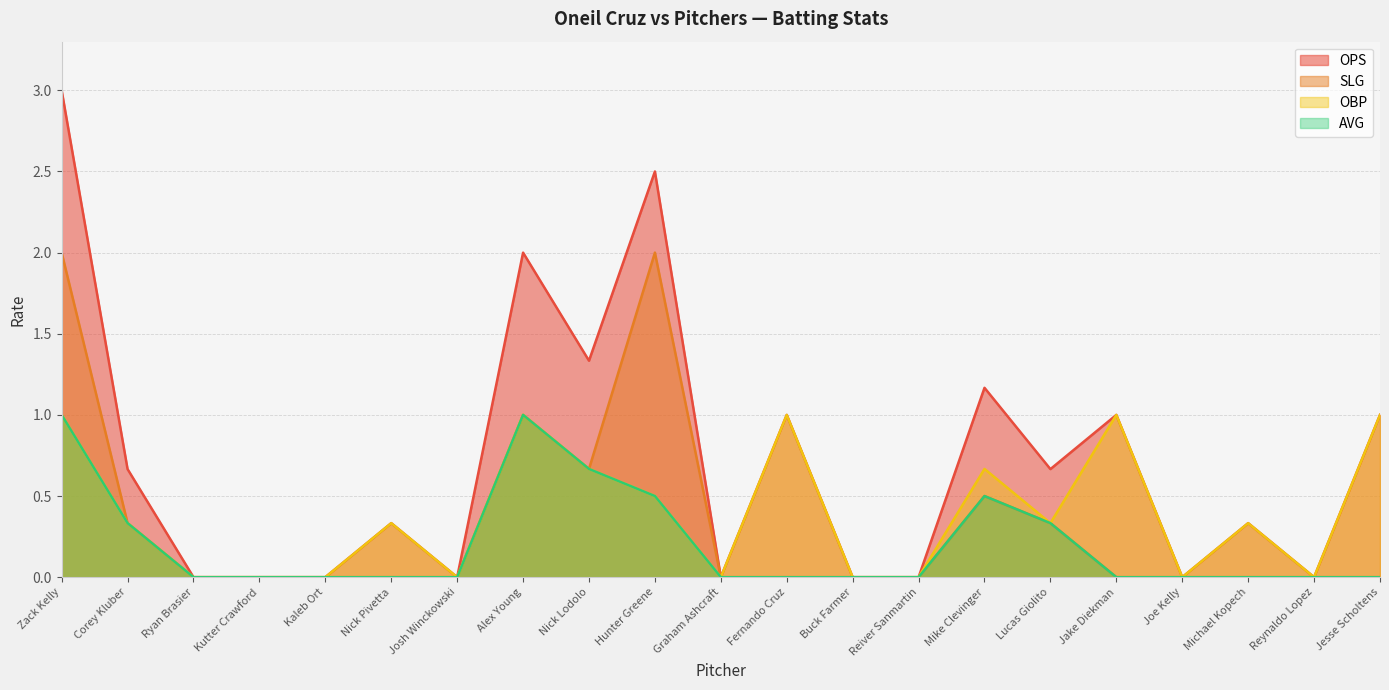

At how many categories does at least one series exceed 2?

2